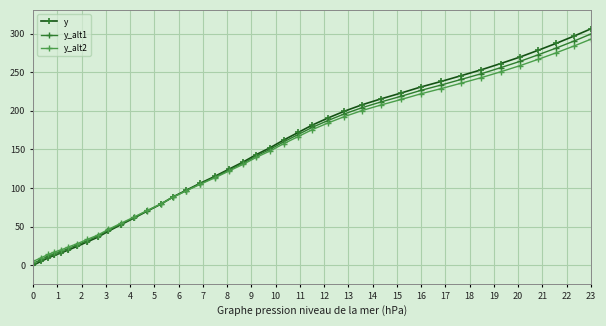

What is the value of the y_alt2 point at the 3rd from the left?

14.2